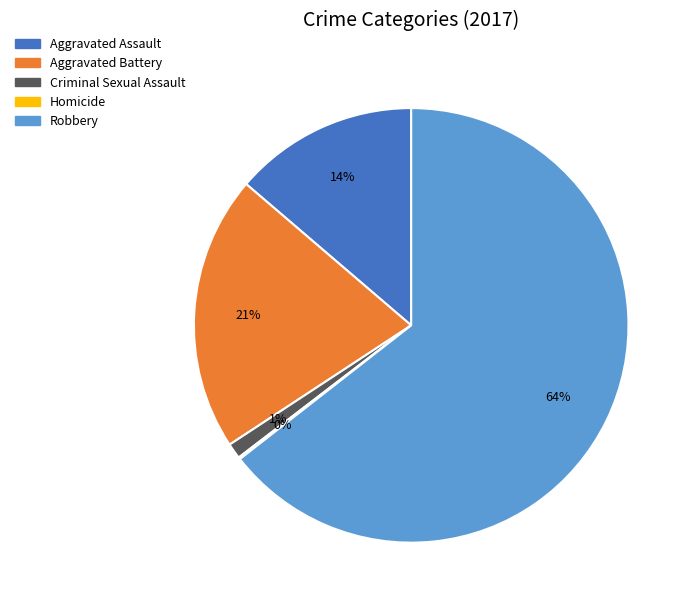

The Aggravated Battery slice represents 21% of the pie. True or false?

True